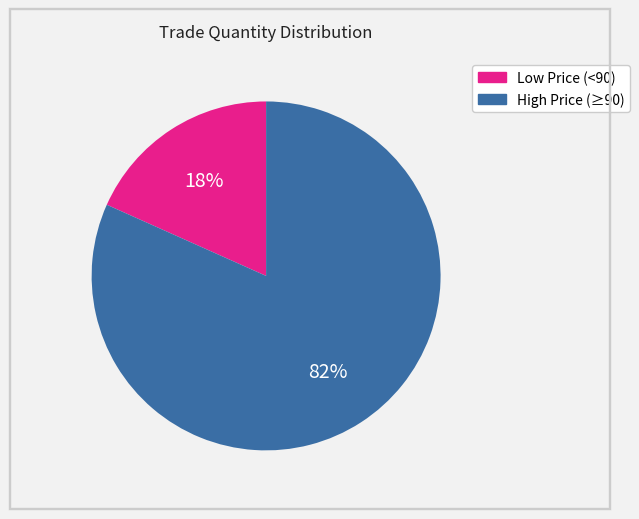

To the nearest percent, what is the average slice percentage?

50%